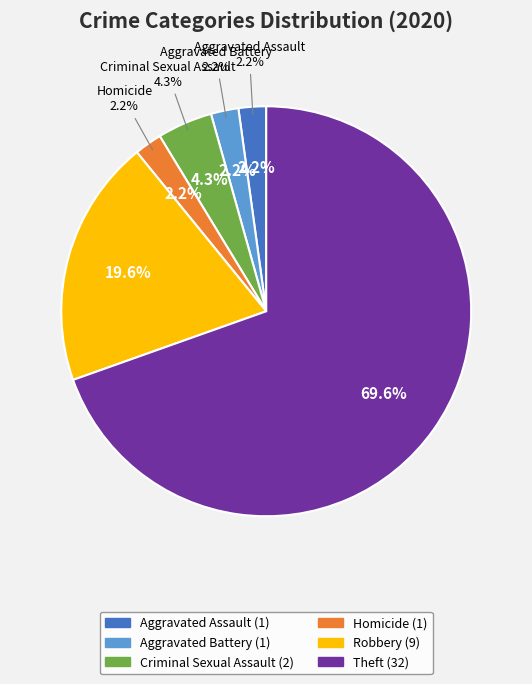

What is the ratio of the value at Homicide to the value at Criminal Sexual Assault?

0.5